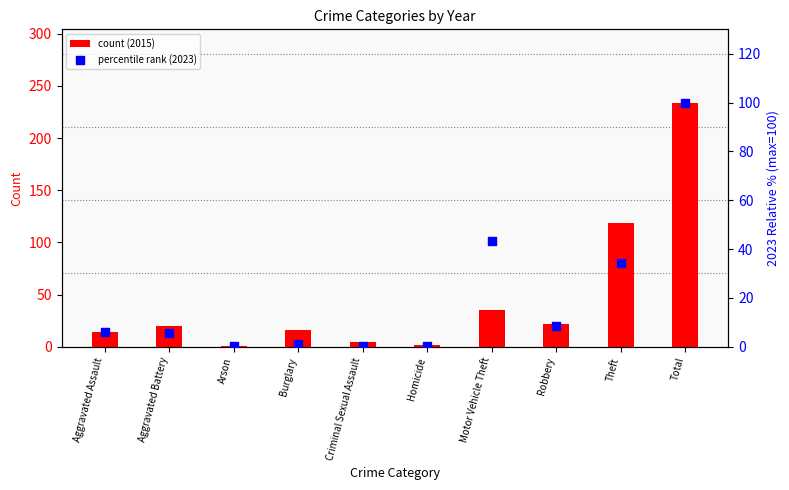

Which series has the largest total across all categories?

count (2015)